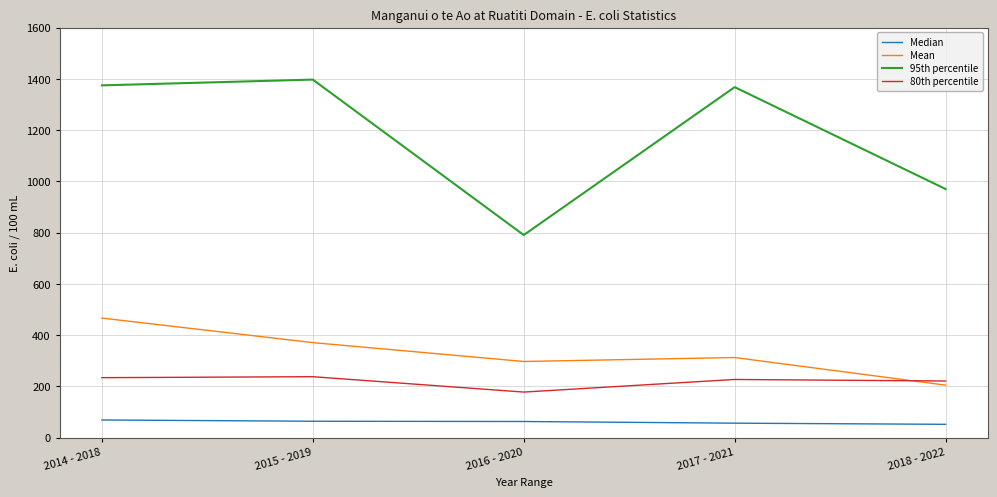

True or false: Mean and 95th percentile intersect in this chart.

False